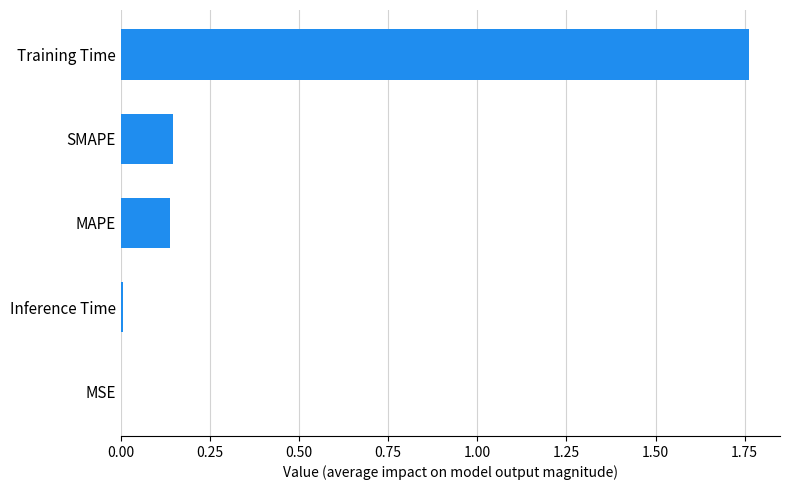

What is the change in value from MAPE to Training Time?

+1.6